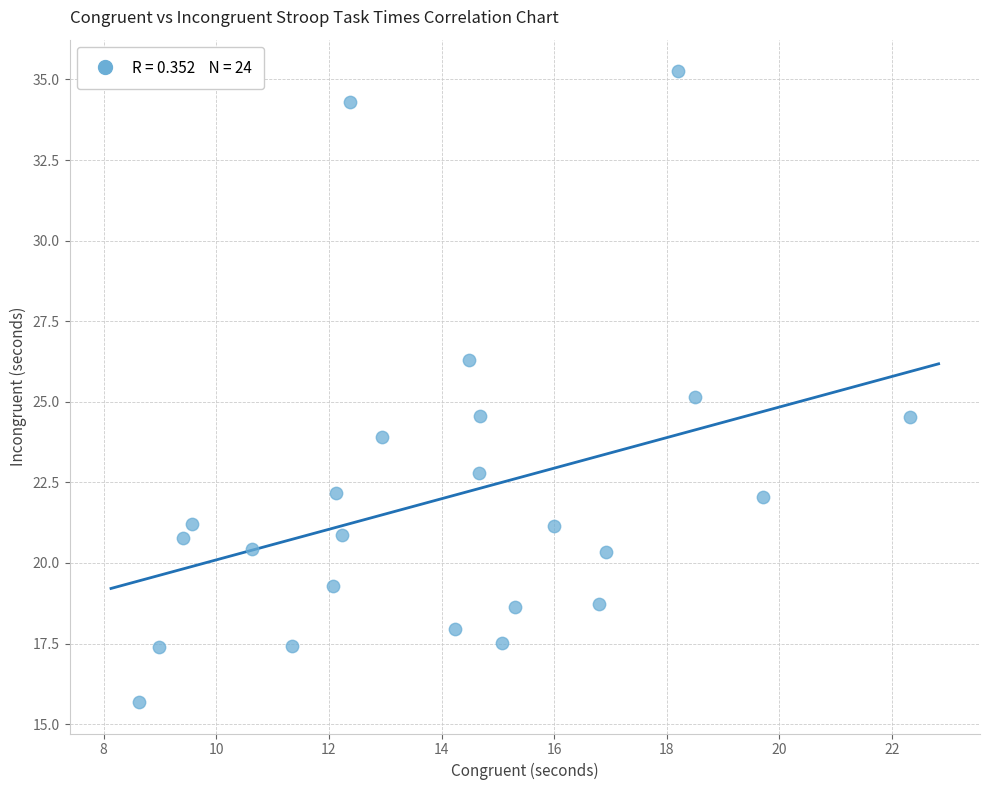

What is the range of X values (max minus min)?

13.7